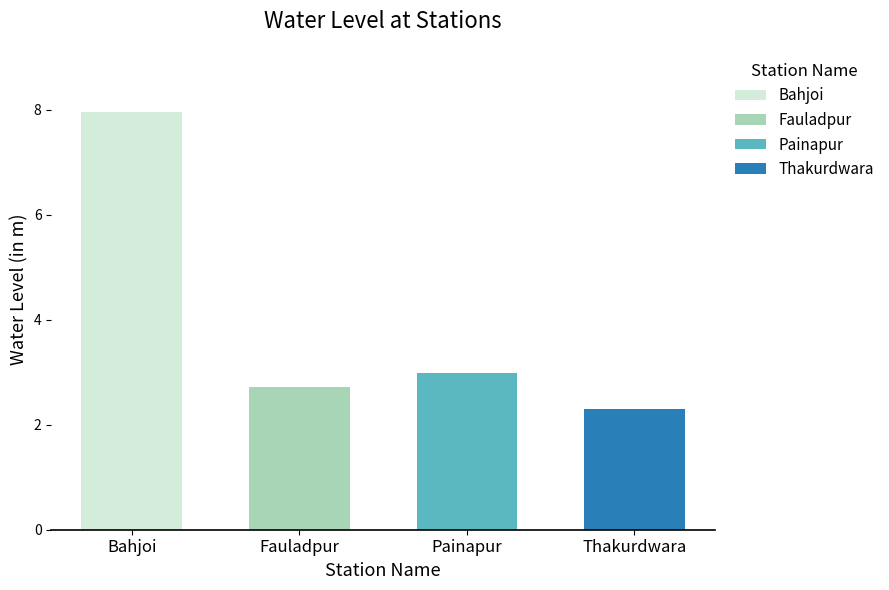

What is the label of the 4th bar from the left?

Thakurdwara